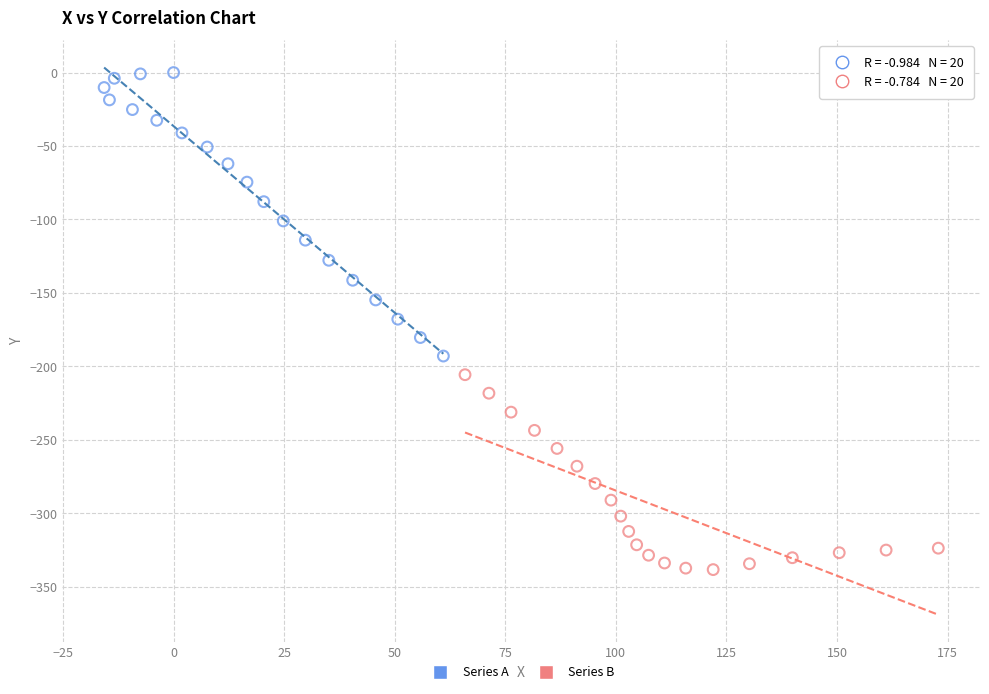

Which series reaches the maximum Y coordinate?

Series A